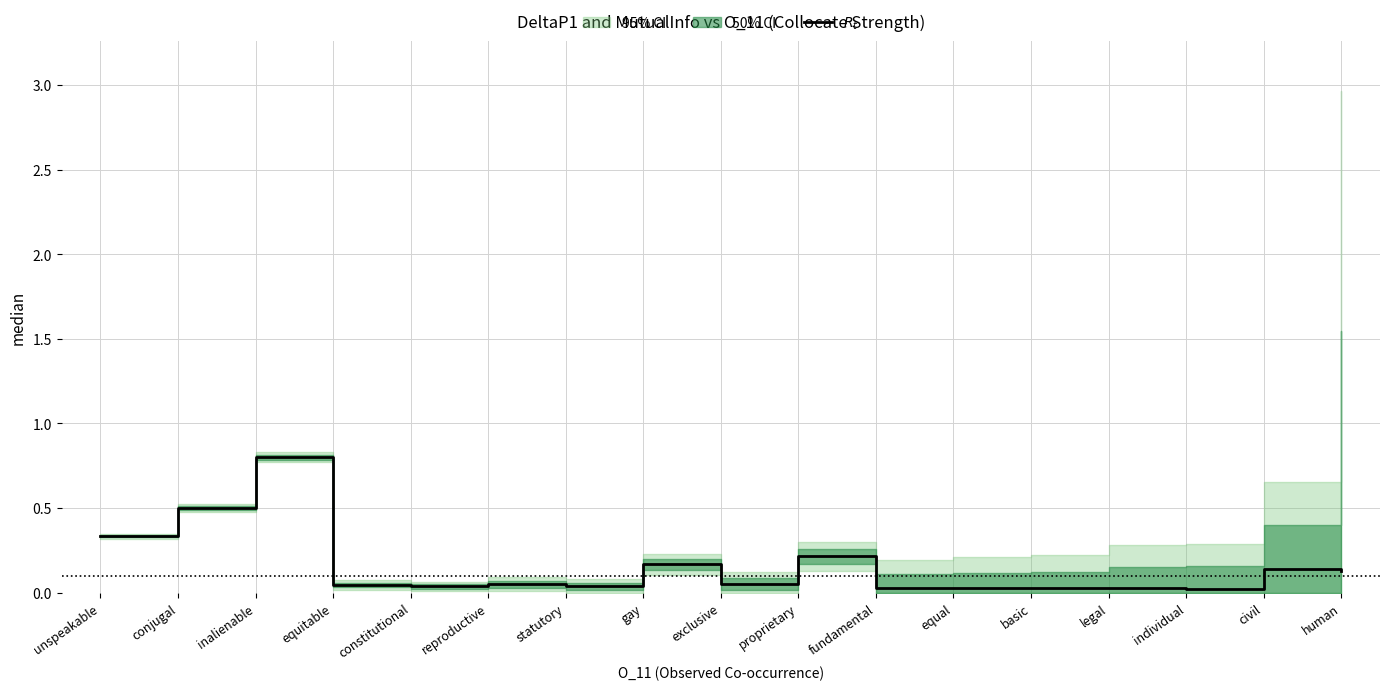

List the labels in order of value, largest first.

inalienable, conjugal, unspeakable, proprietary, gay, civil, human, exclusive, reproductive, equitable, statutory, constitutional, fundamental, legal, basic, equal, individual